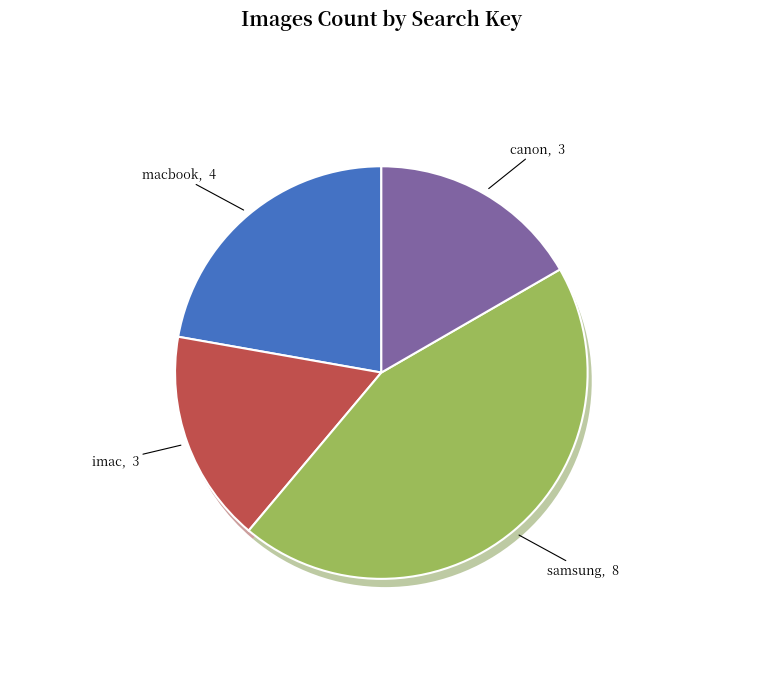

True or false: canon accounts for 17% of the total.

True